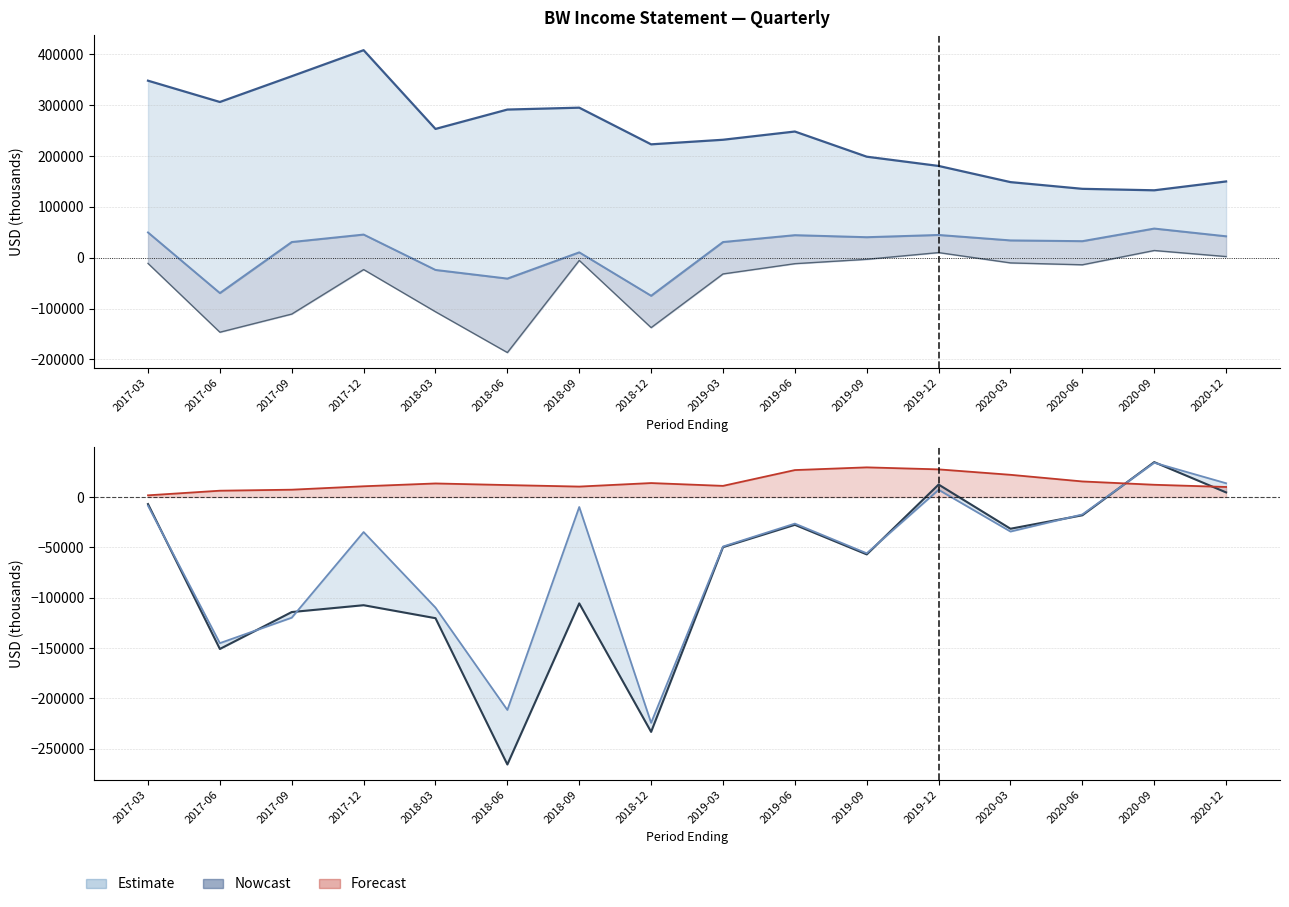

How many interior local peaks does the Gross Profit series have?

5